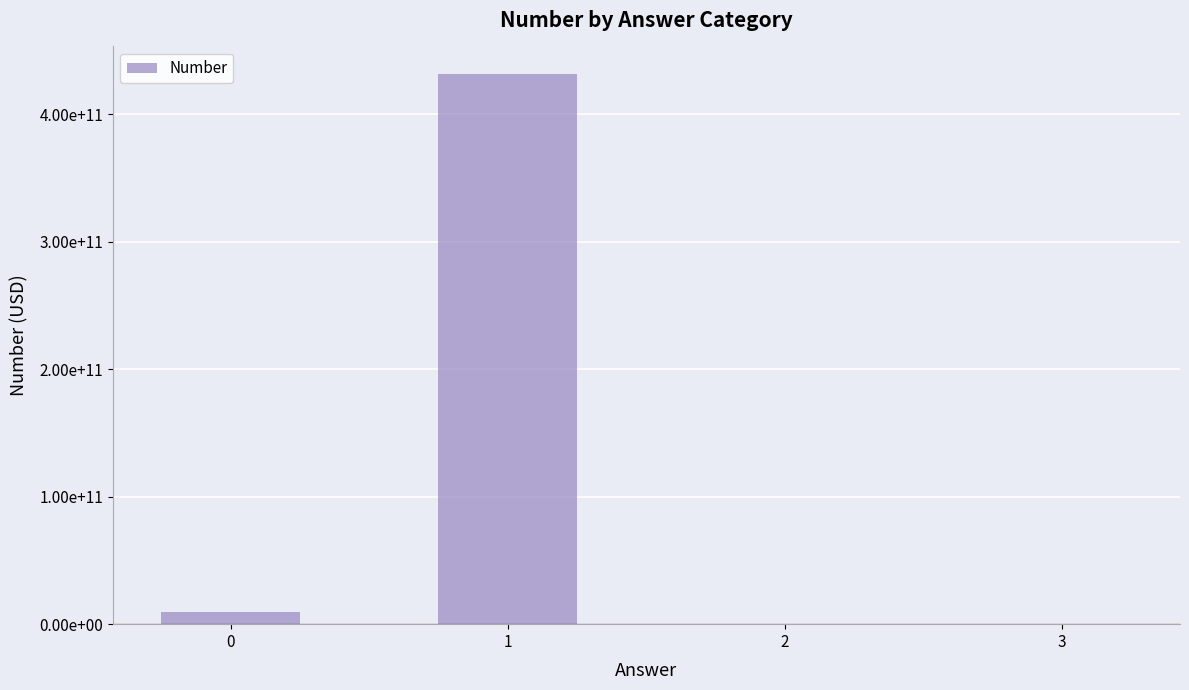

Approximately how many times larger is the value at 2 compared to 3?

98.0